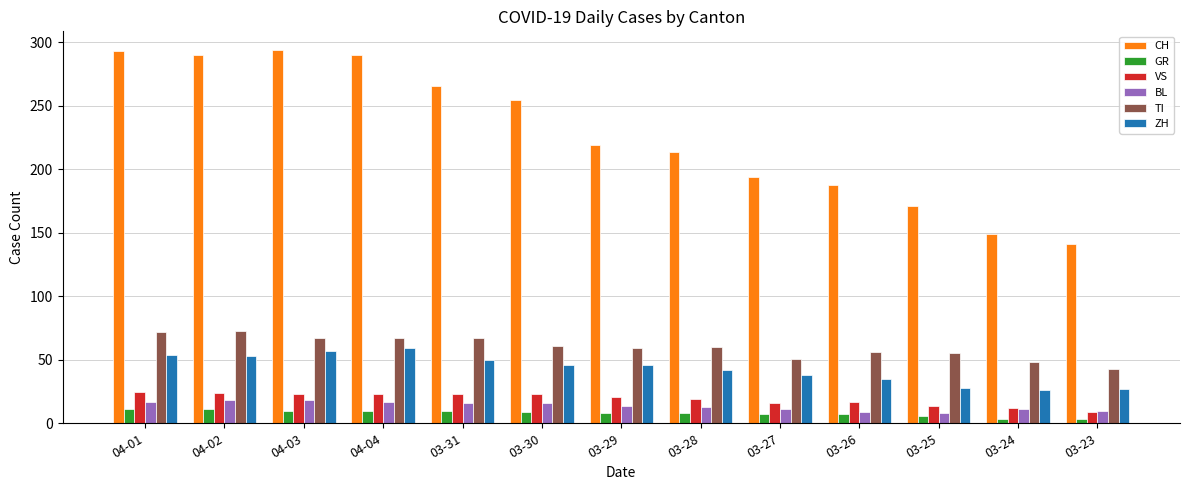

True or false: BL has a value of 9 at 03-26.

True